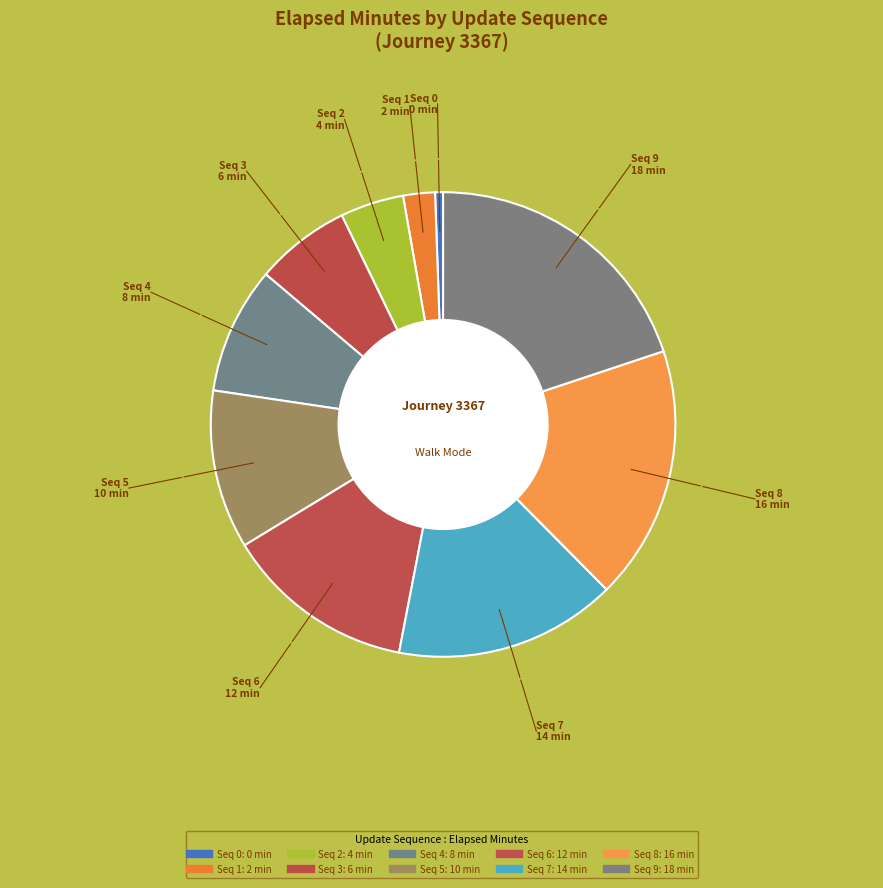

How many segments does this pie chart have?

10